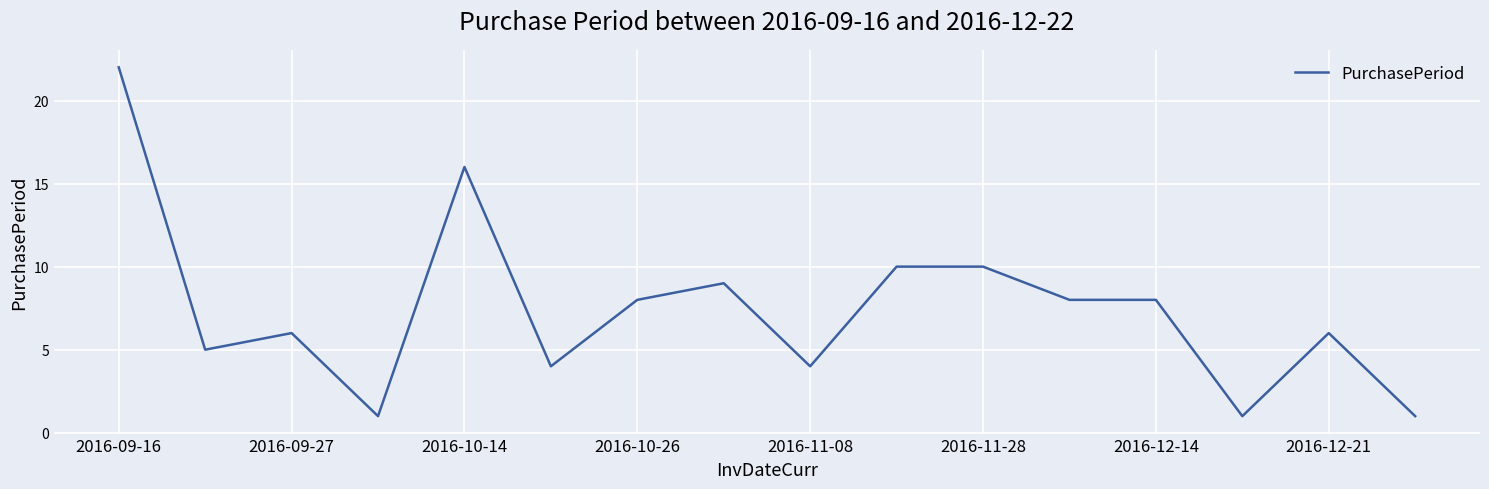

What is the difference between the maximum and minimum values?

21